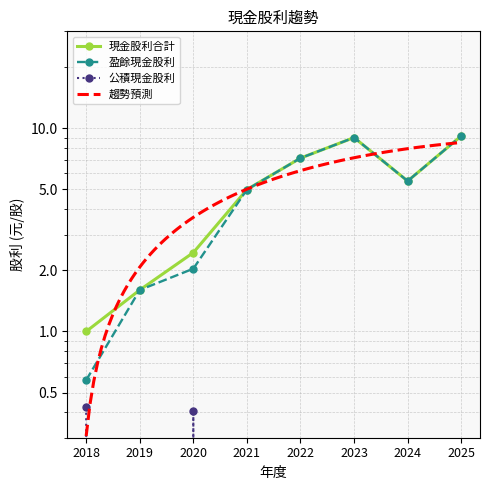

True or false: 盈餘現金股利 and 現金股利合計 cross at least once.

False